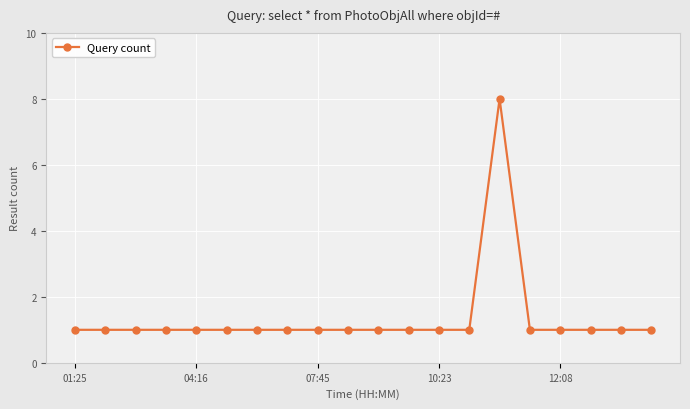

How many lines are shown in the chart?

1